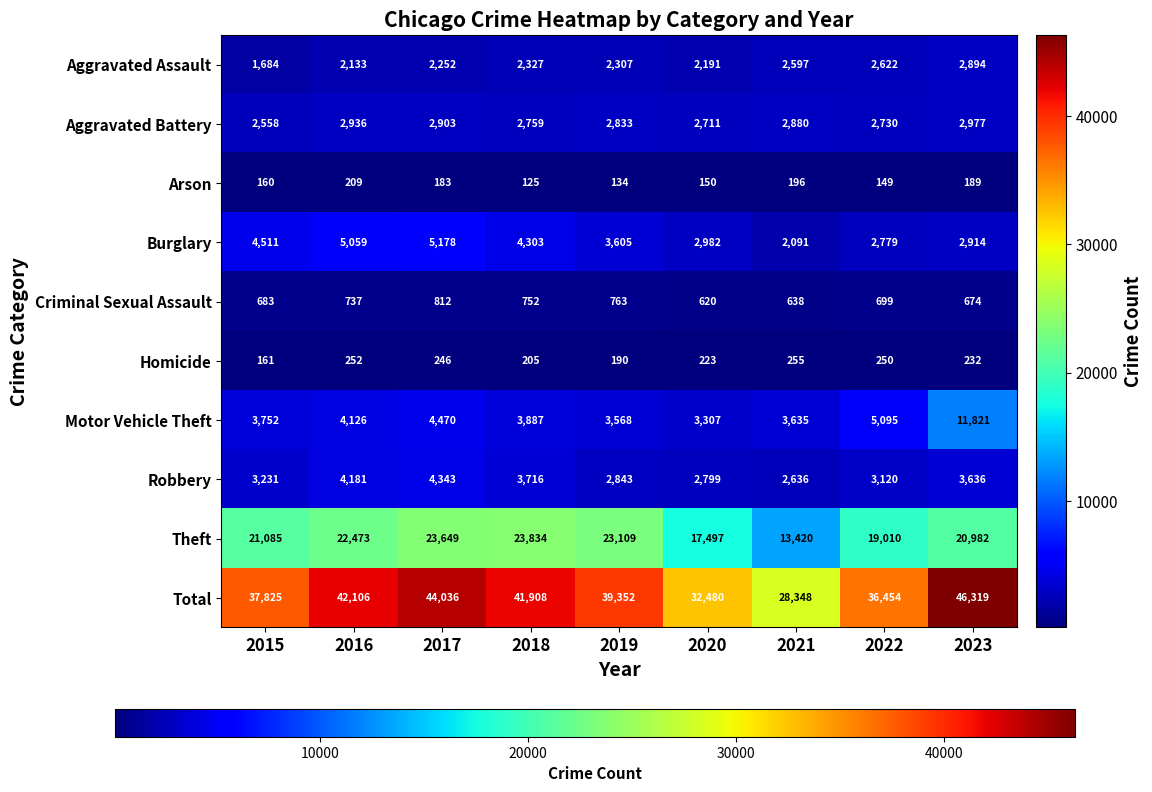

Which series has the largest total across all categories?

Total